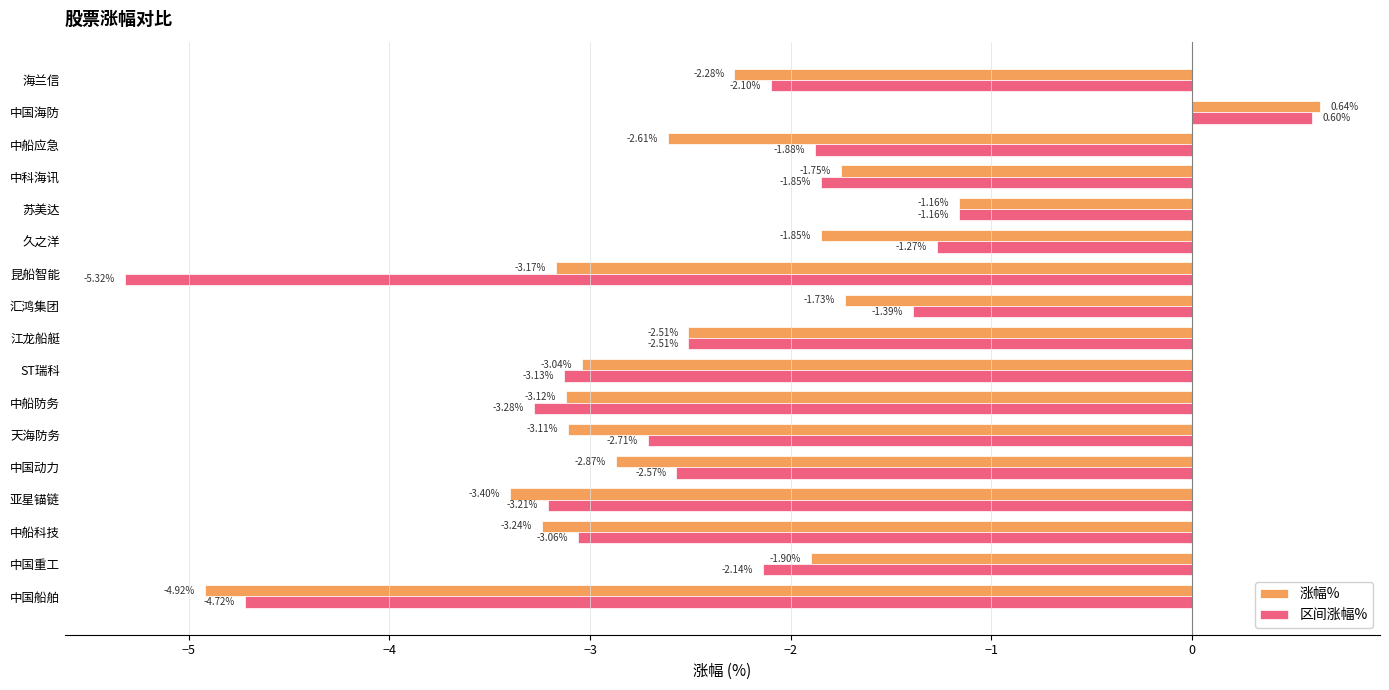

What is the maximum value shown in the chart?

0.6